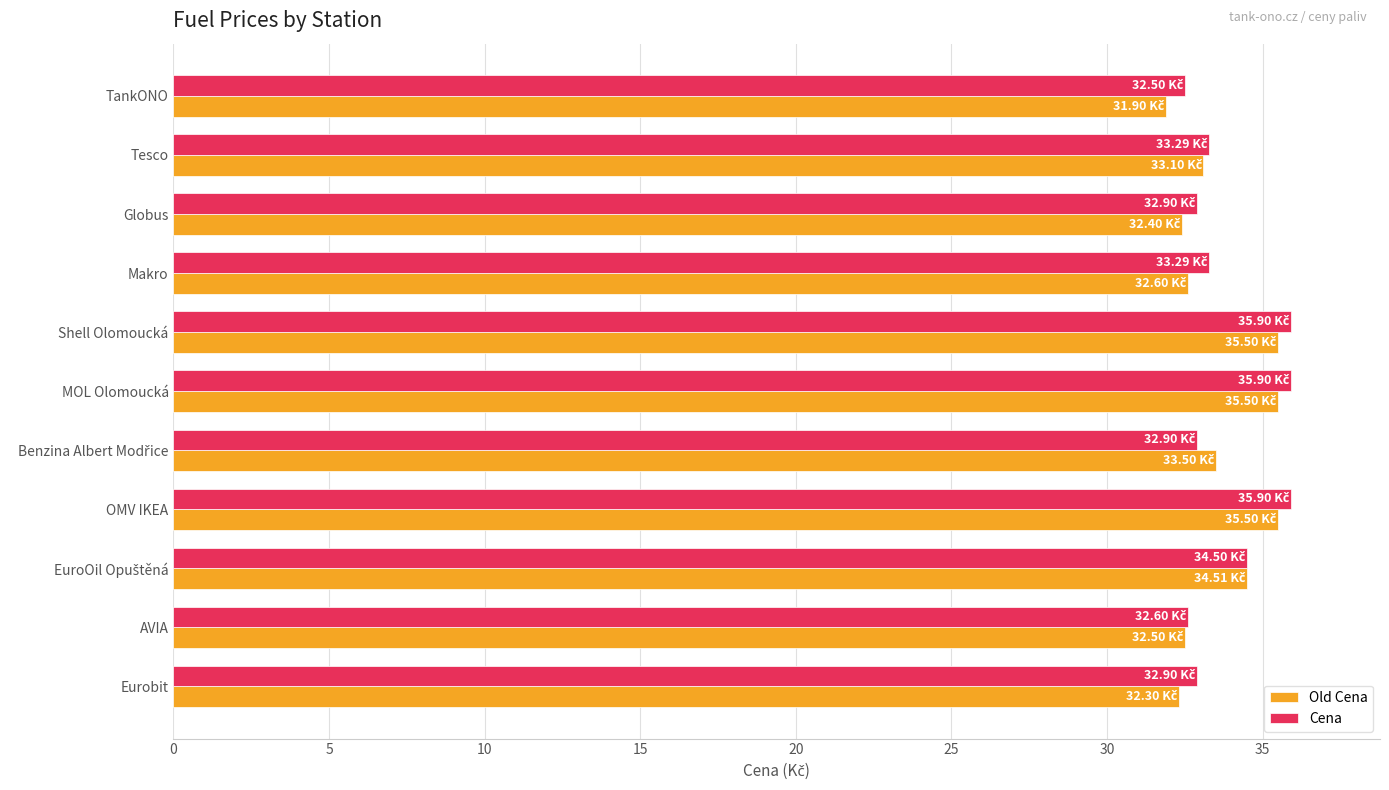

What is the total value across all series at Shell Olomoucká?

71.4